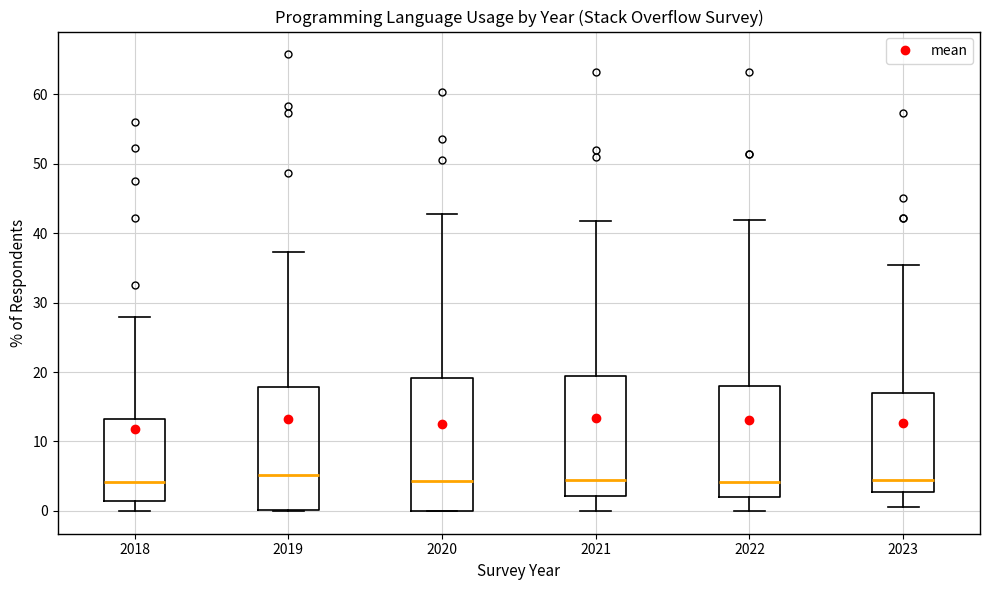

Which box is the tallest, from its lower edge to its upper edge?

2020